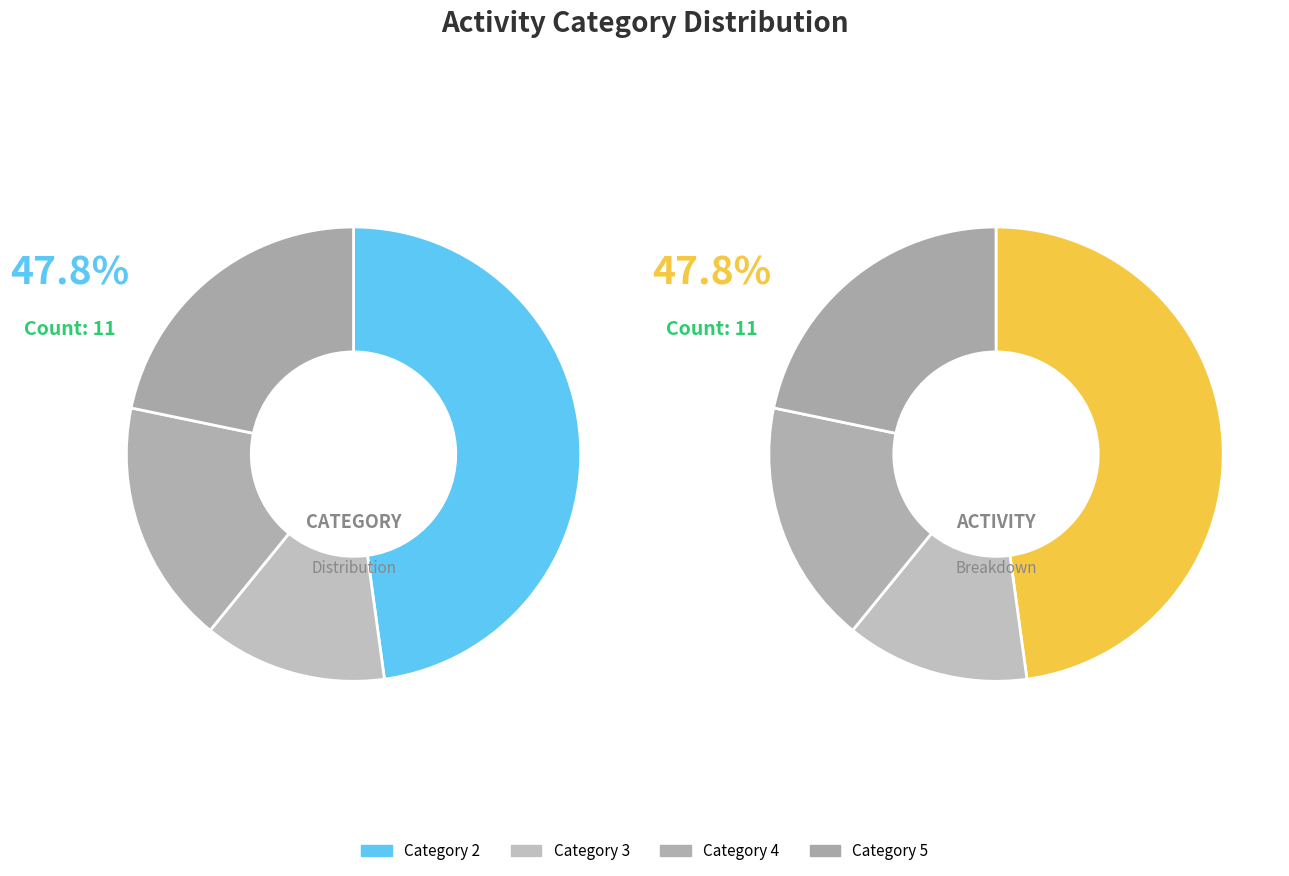

Is it true that Category 3 is 25% of the pie?

False